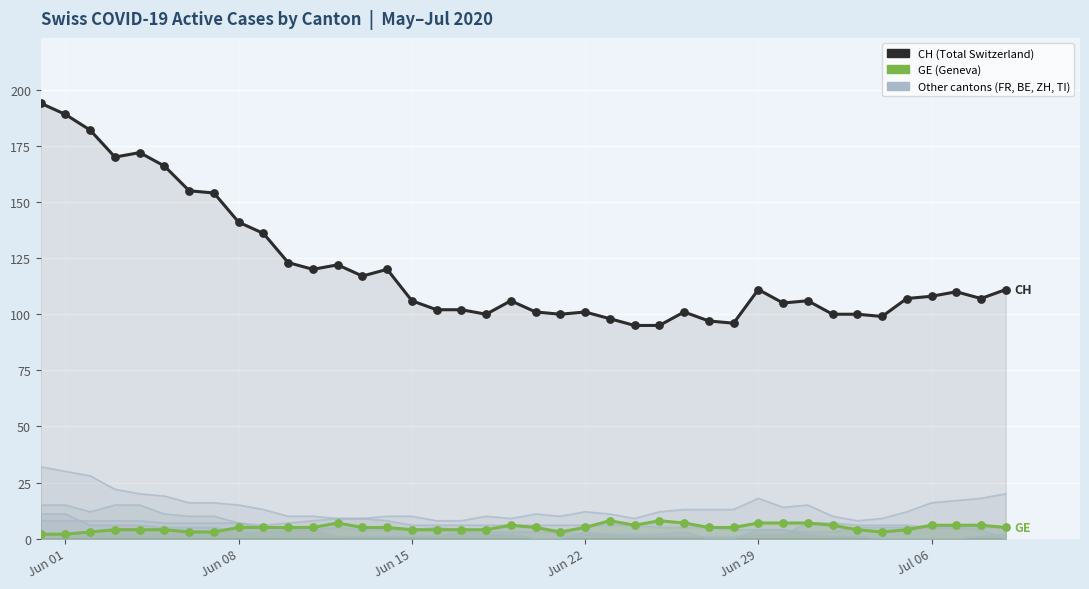

At how many categories does at least one series exceed 115?

15